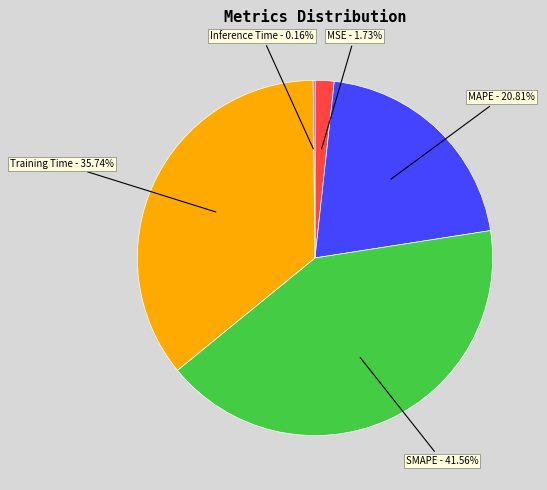

What is the largest slice in the pie chart?

SMAPE